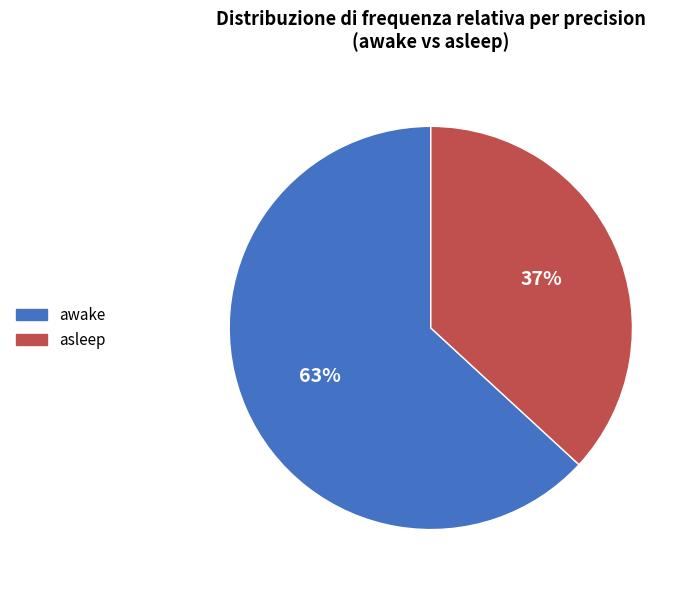

The asleep slice represents 37% of the pie. True or false?

True